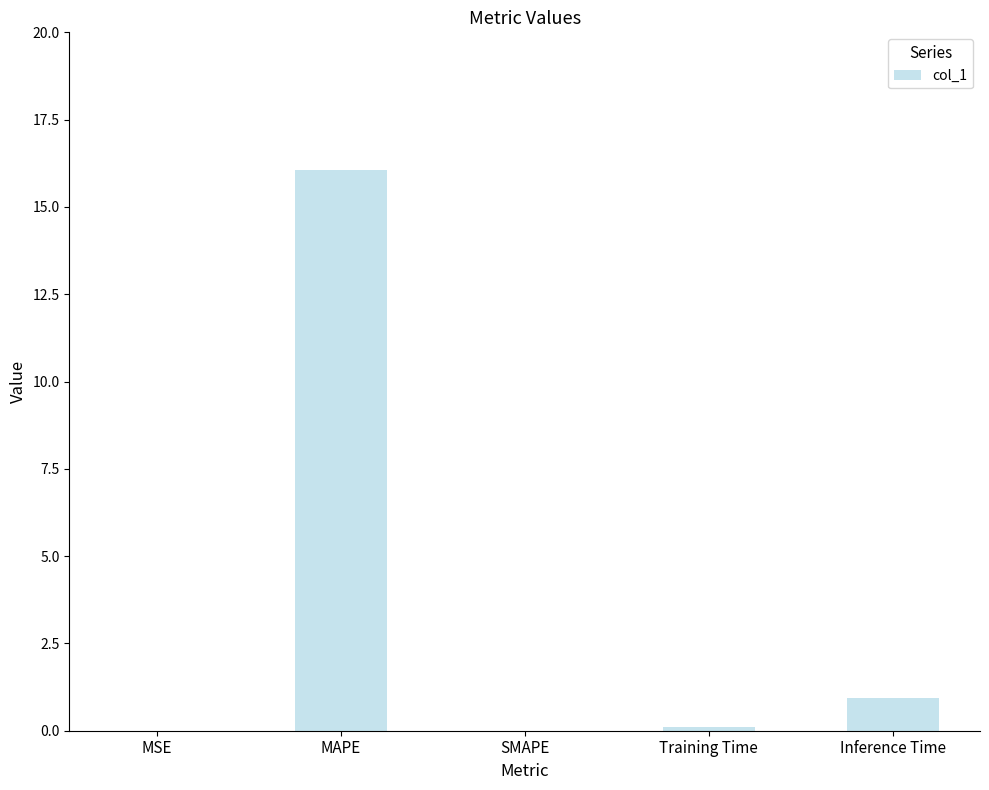

Is it true that the value at Inference Time is 0.9?

True